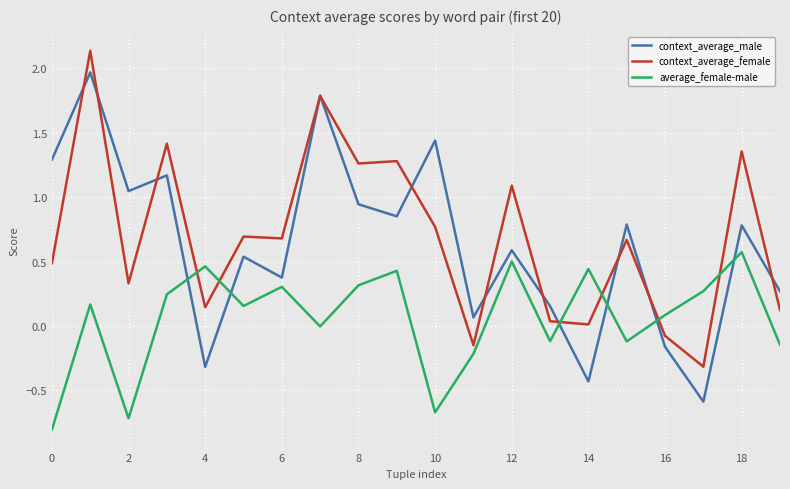

How many intersections are there between context_average_male and average_female-male?

6